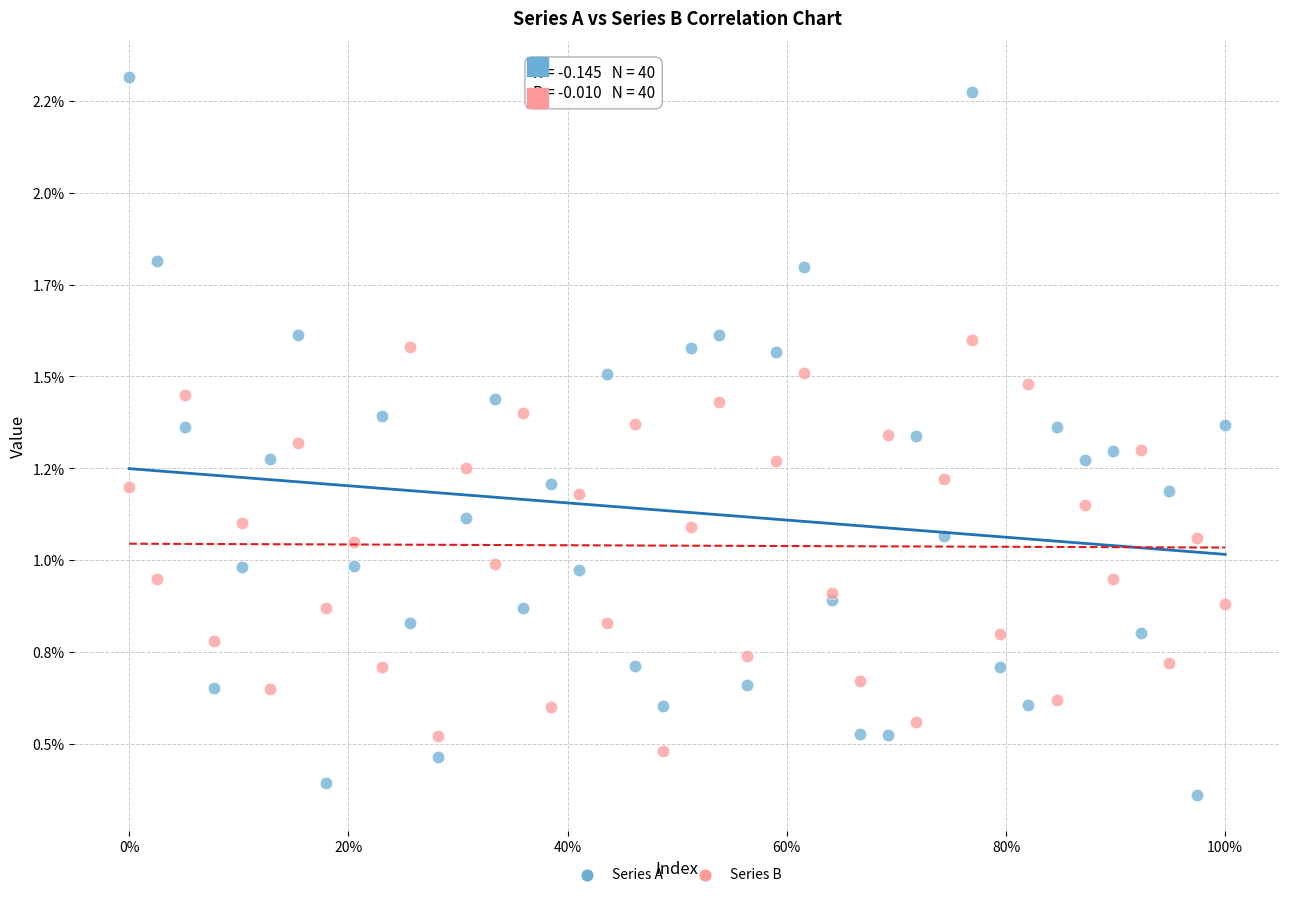

Which series reaches the maximum Y coordinate?

Series A